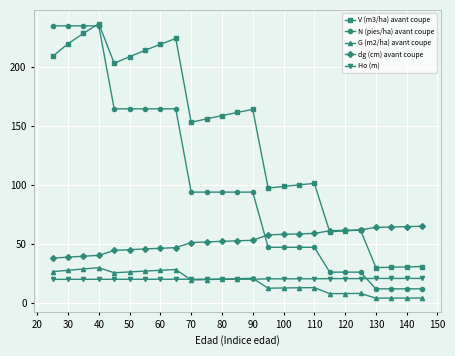

What is the value of the G (m2/ha) avant coupe point at the 13th from the left?

20.2